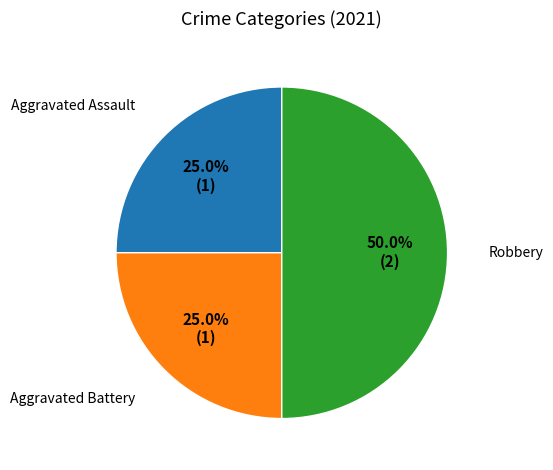

Count the number of slices in the pie.

3